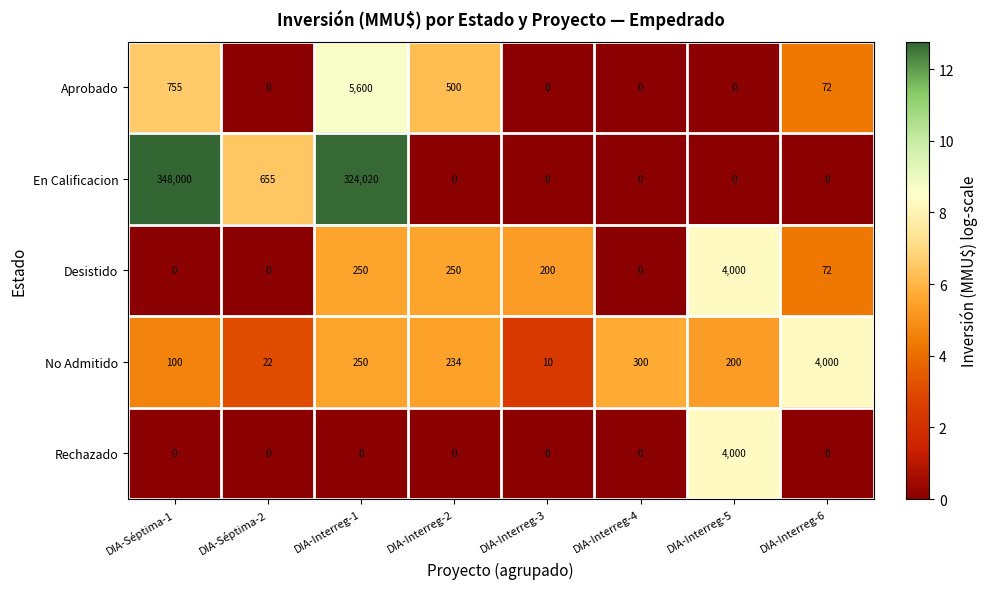

What is the difference between the highest and lowest values at DIA-Séptima-2?

655